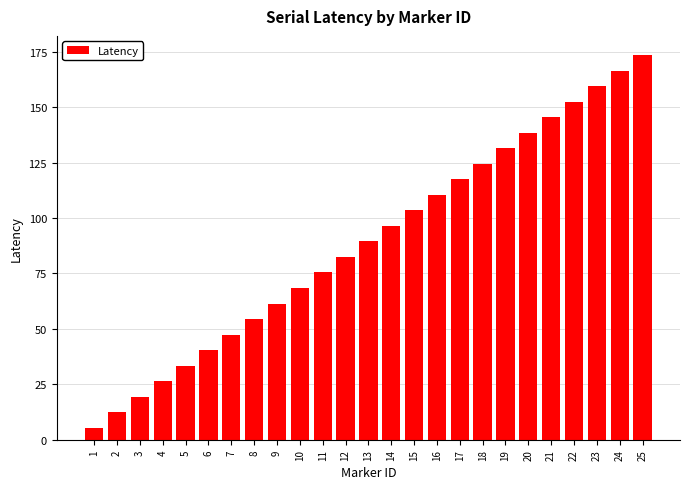

Reading right to left, transcribe all the data shown in this chart.

173.4	166.4	159.4	152.4	145.4	138.4	131.4	124.4	117.4	110.4	103.4	96.4	89.4	82.4	75.4	68.4	61.4	54.4	47.4	40.4	33.4	26.4	19.4	12.4	5.4